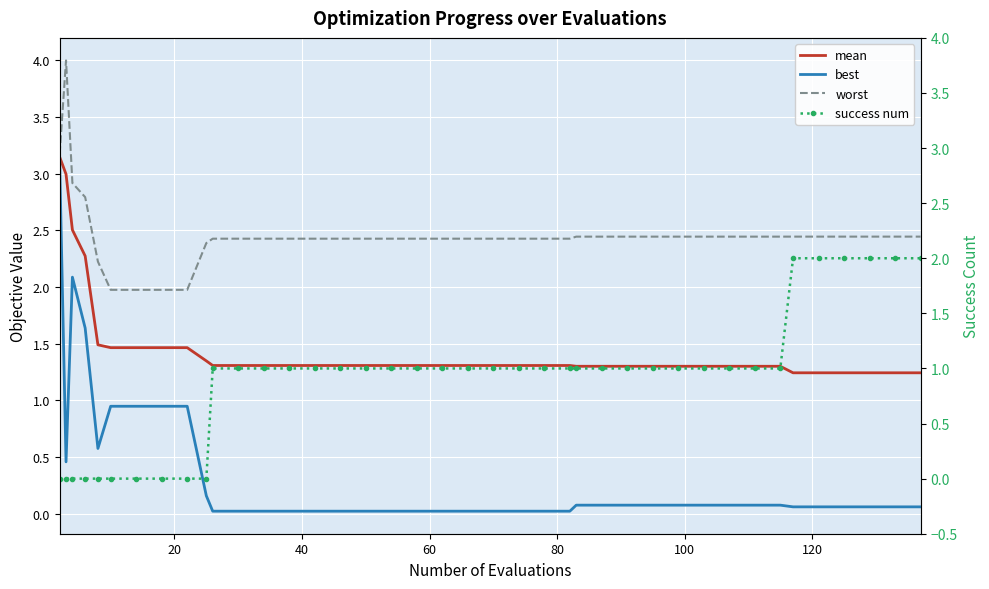

List the series in order of their peak value, lowest first.

success num, best, mean, worst